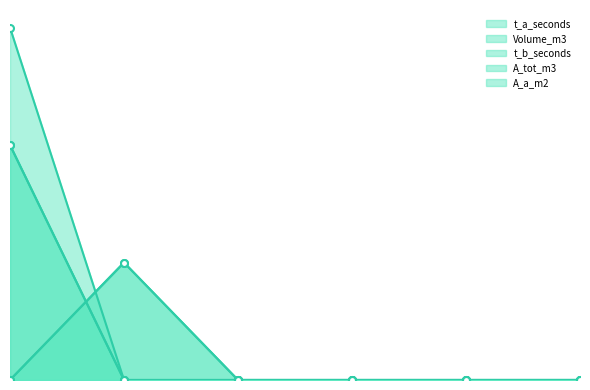

Between 3 and 4, which is larger?

3